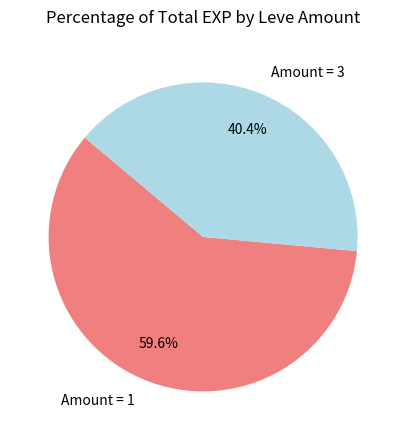

Do Amount = 3 and Amount = 1 together represent more than half of the pie?

Yes